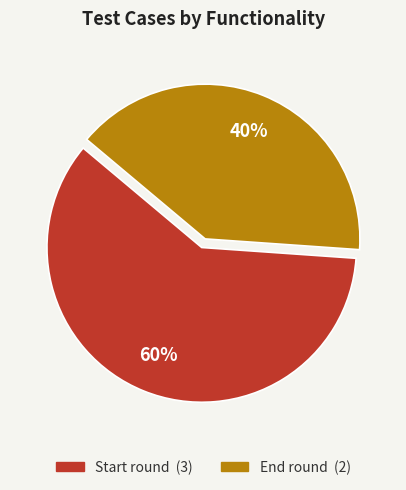

What percentage is the End round slice, to the nearest percent?

40%